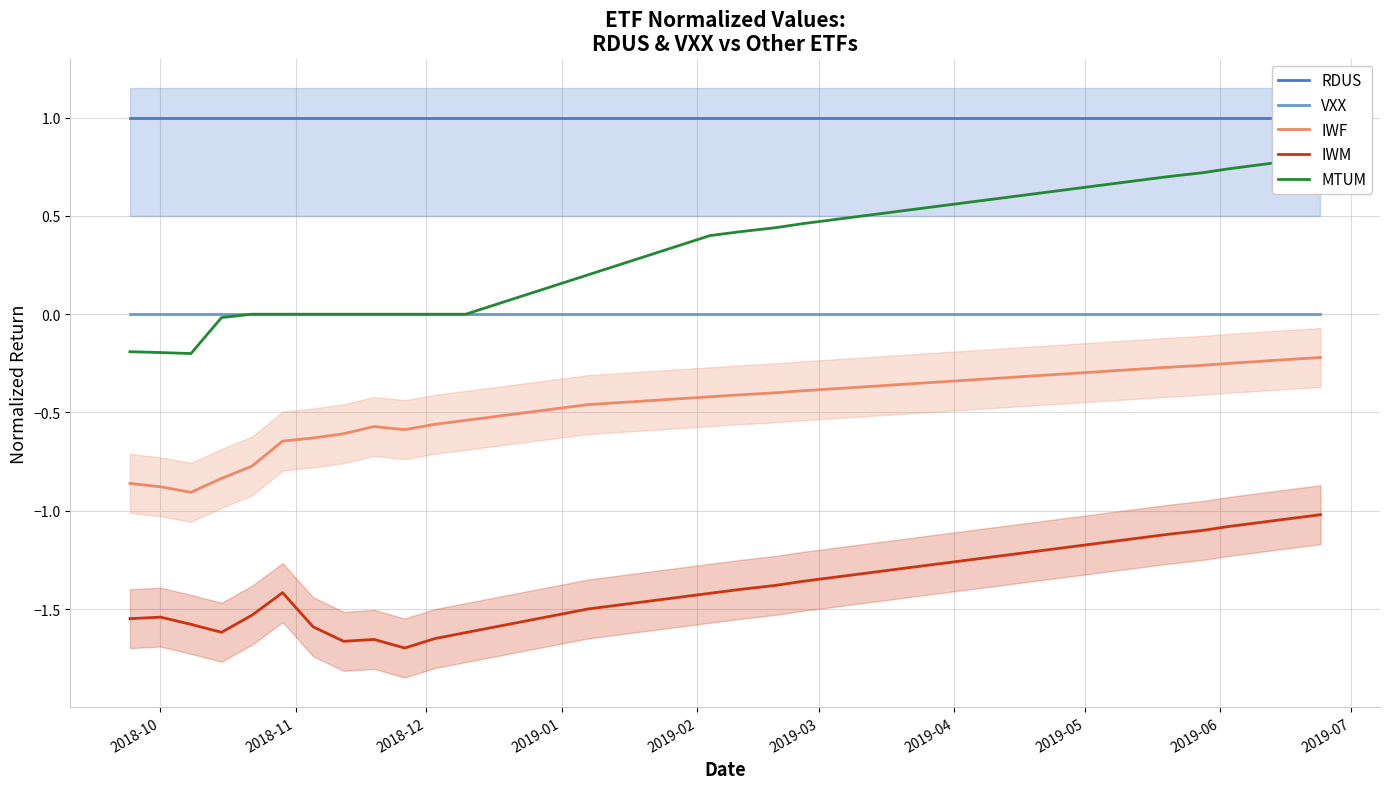

True or false: IWF and RDUS intersect in this chart.

False